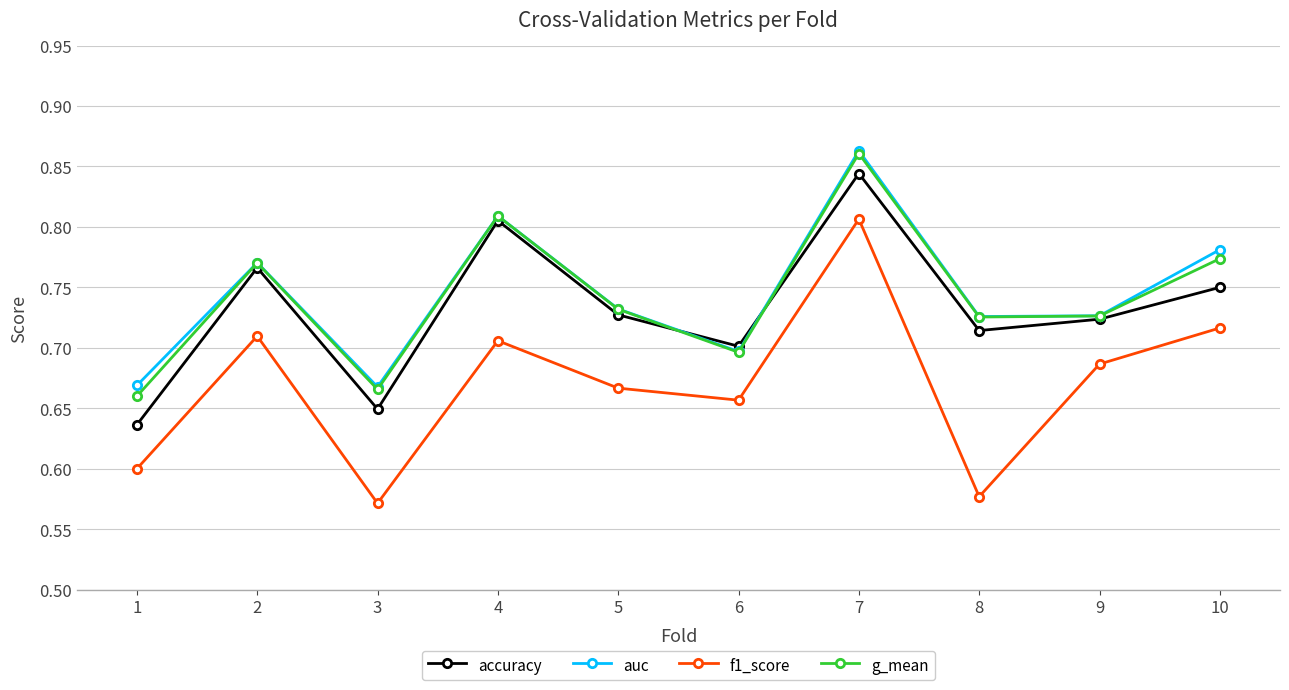

True or false: accuracy and f1_score intersect in this chart.

False